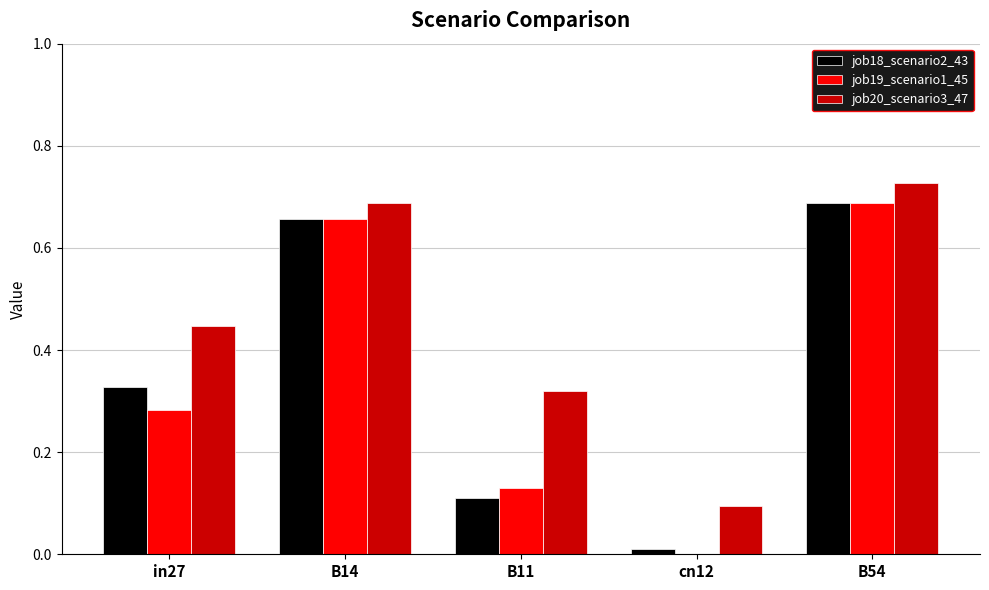

Are the bars grouped side by side (vs. stacked)?

Yes